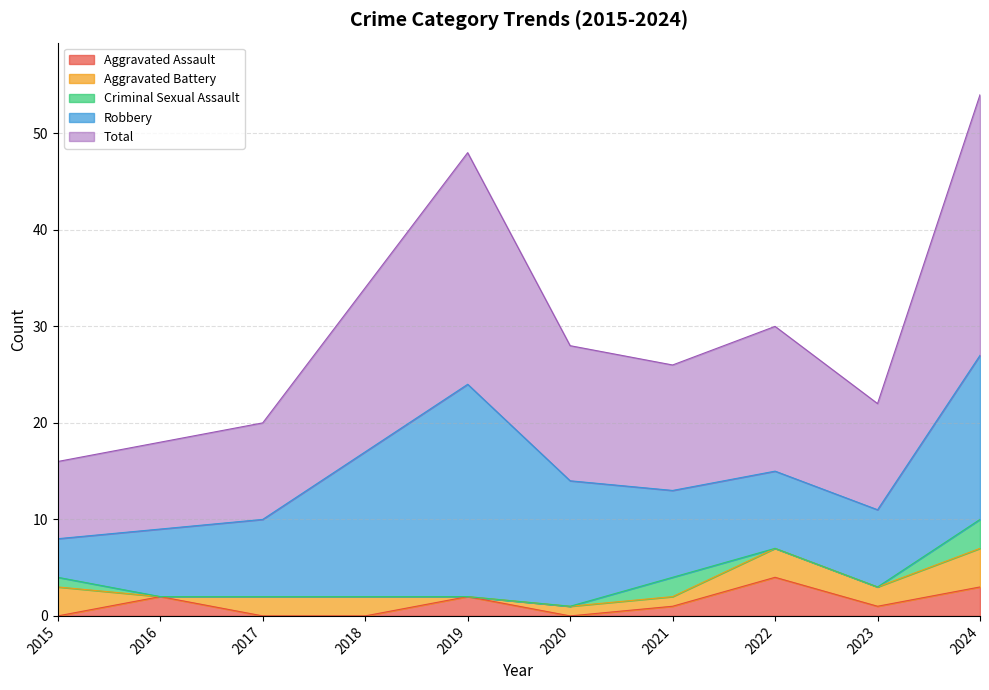

Does the chart have visible grid lines?

Yes